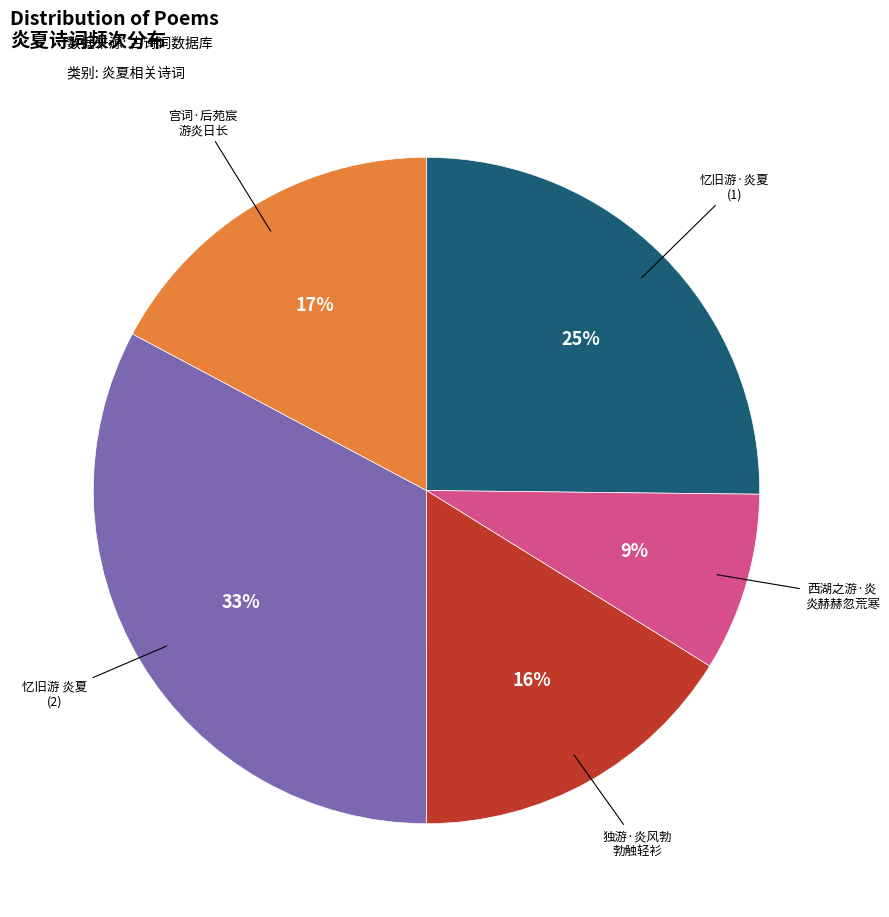

Is it true that 忆旧游·炎夏 (1) is 25% of the pie?

True